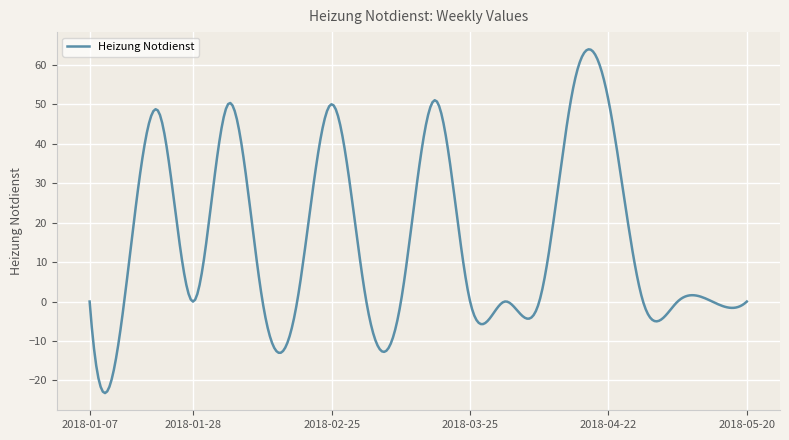

What is the minimum value shown in the chart?

-23.2